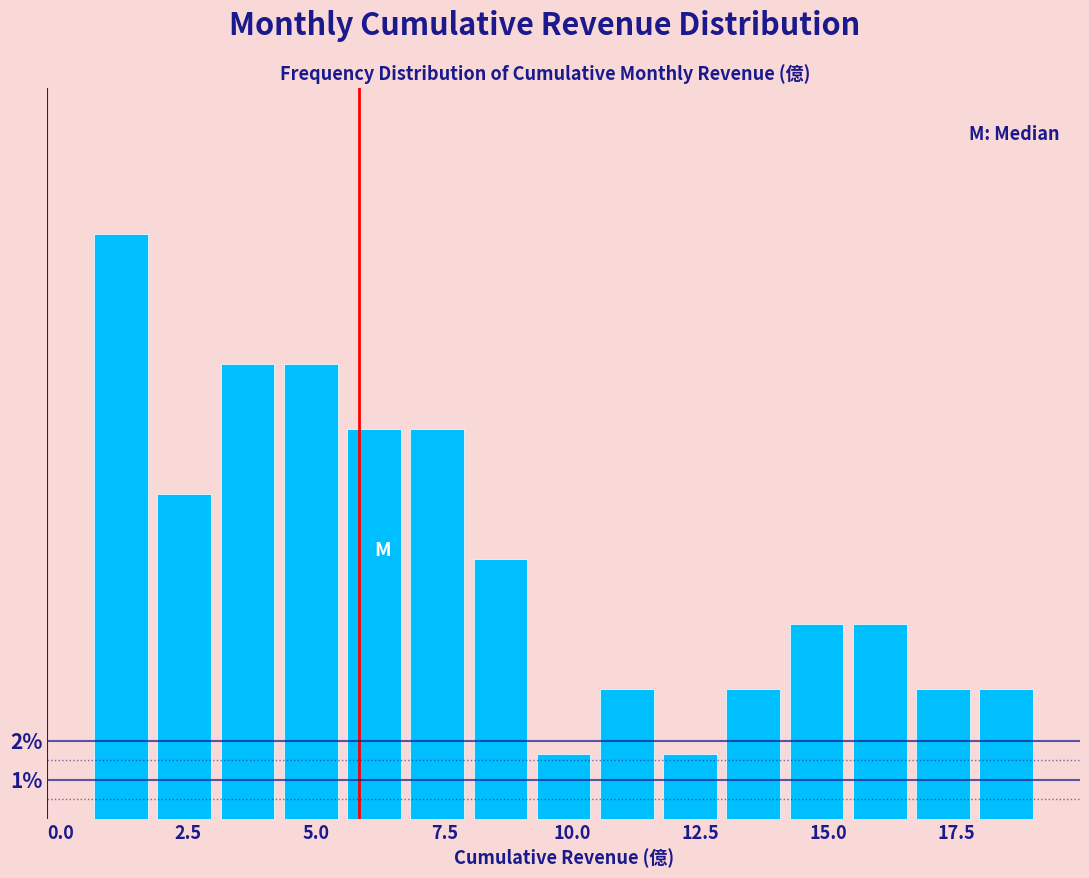

Read against the x-axis, roughly where is the centre of the tallest bar?

1.0